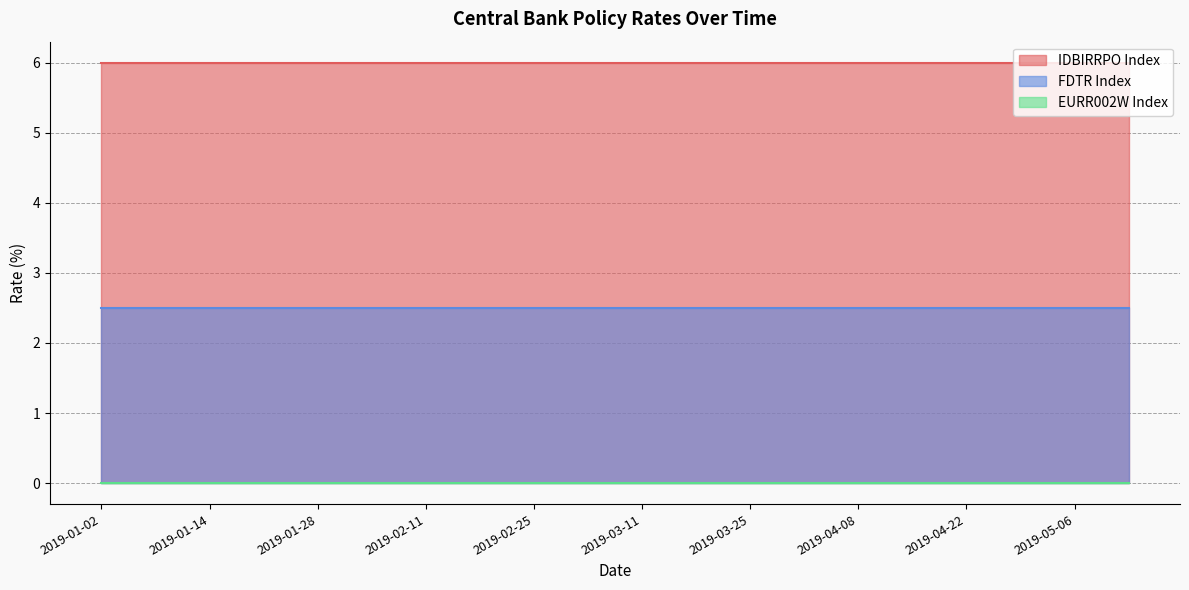

What is the sum of the FDTR Index values at 2019-03-25 and 2019-03-18?

5.0